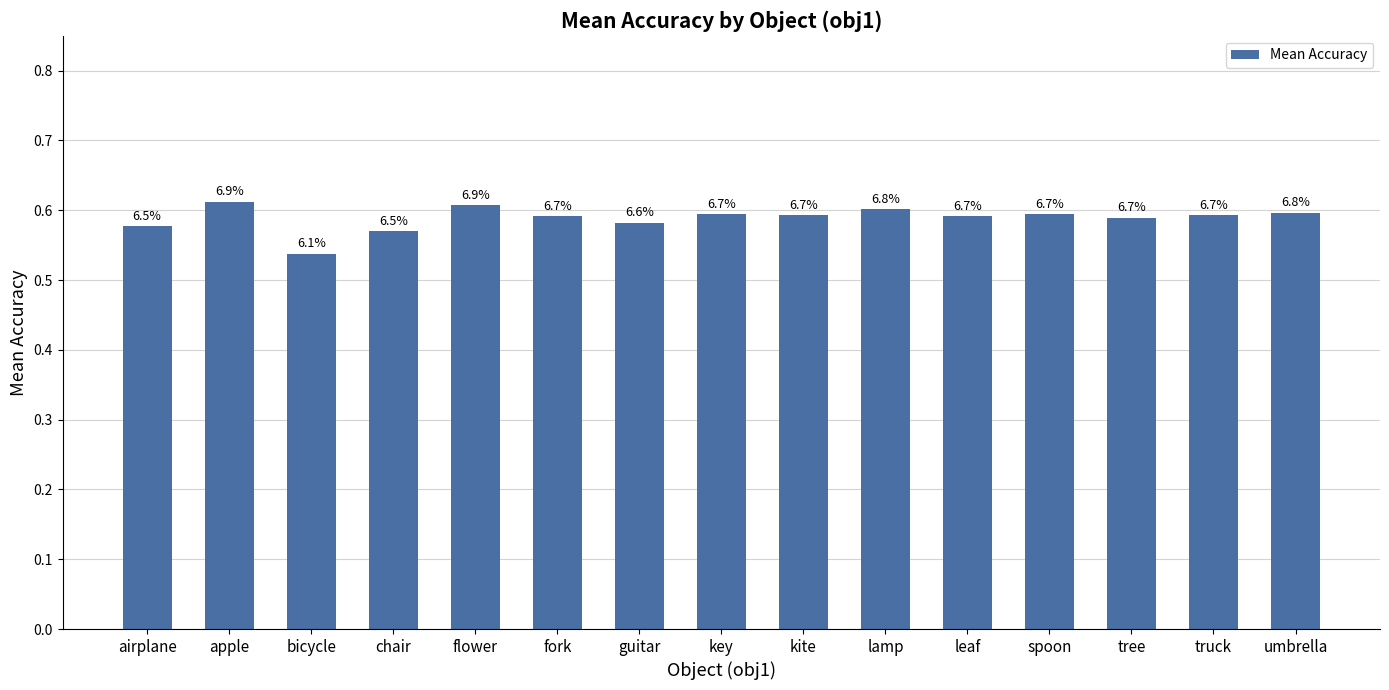

Are the bars horizontal?

No